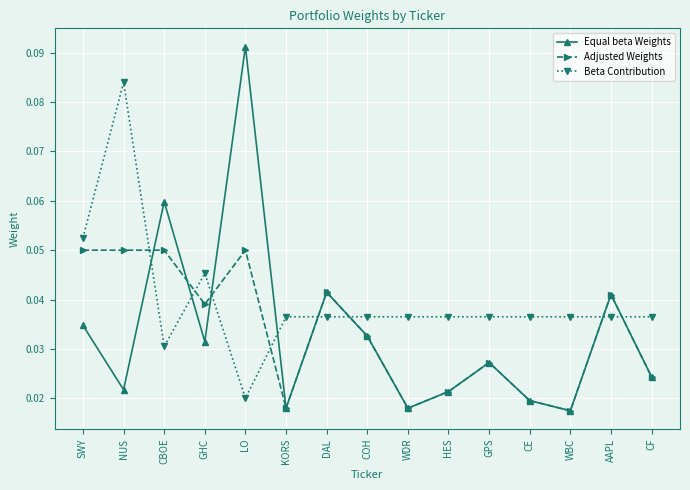

How many data points does each series have?

15